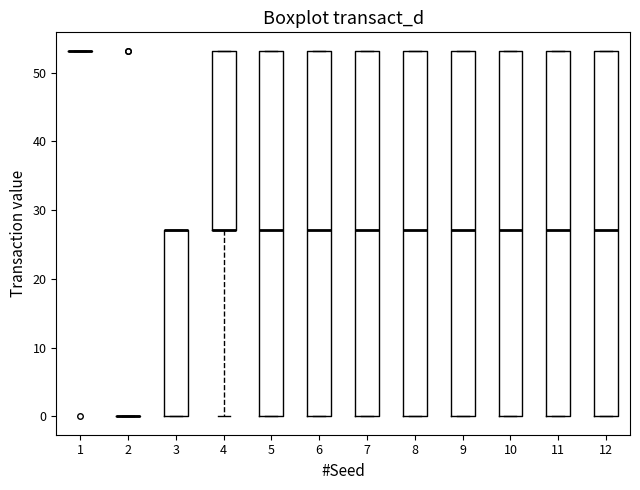

Where is the upper edge of the box at x = 8 on the y-axis? The values are not printed on the chart, so give them approximately, as read against the axis.

53